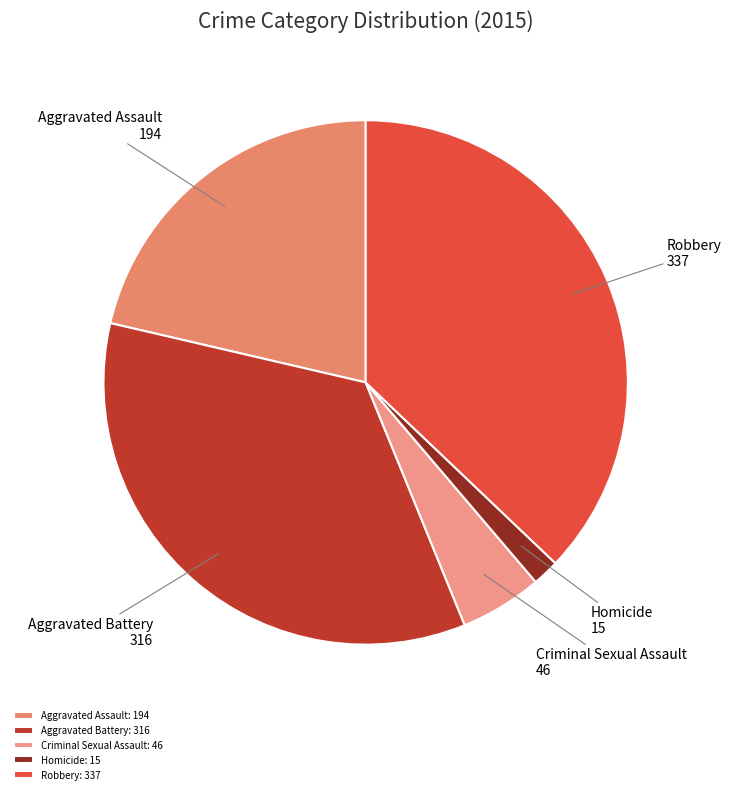

Rank the categories by value from highest to lowest.

Robbery, Aggravated Battery, Aggravated Assault, Criminal Sexual Assault, Homicide